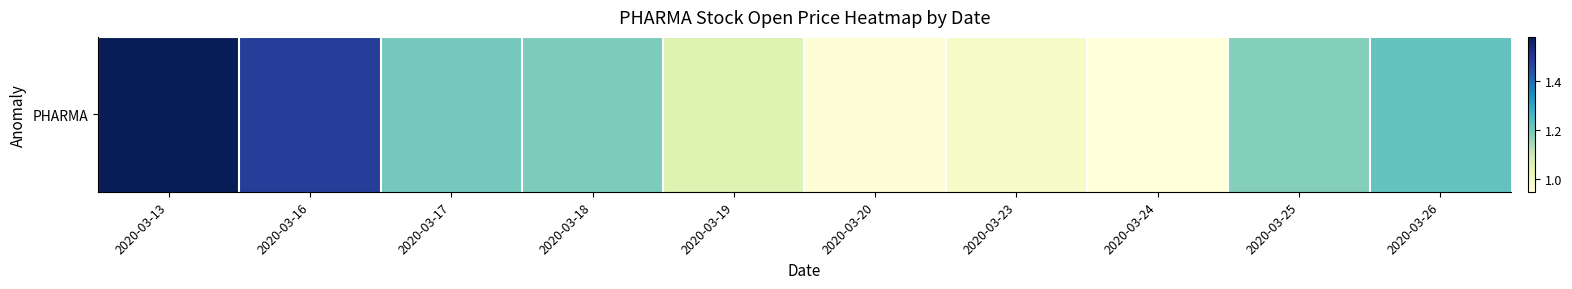

True or false: the data shows 1.0 at 2020-03-20.

True